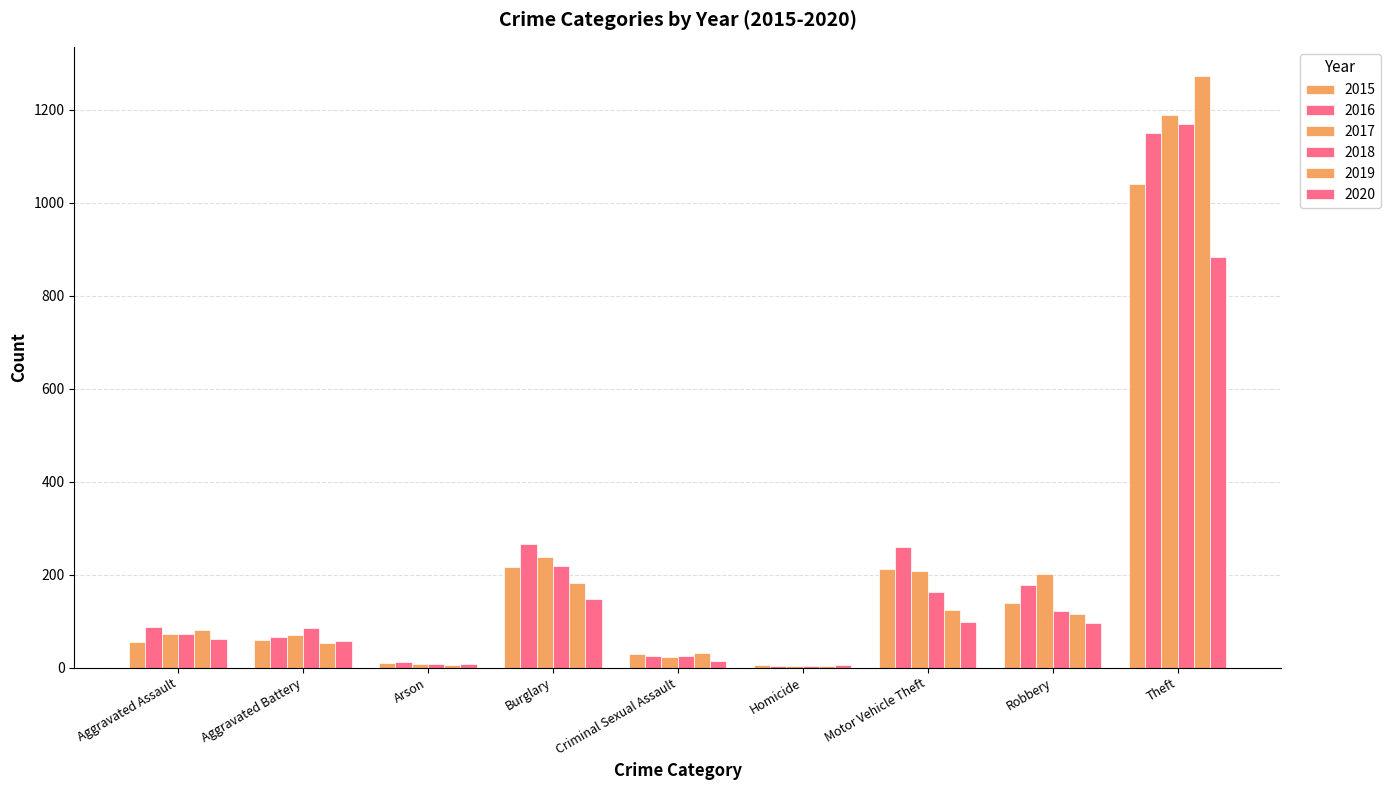

At which label is 2015 closest to 523?

Burglary